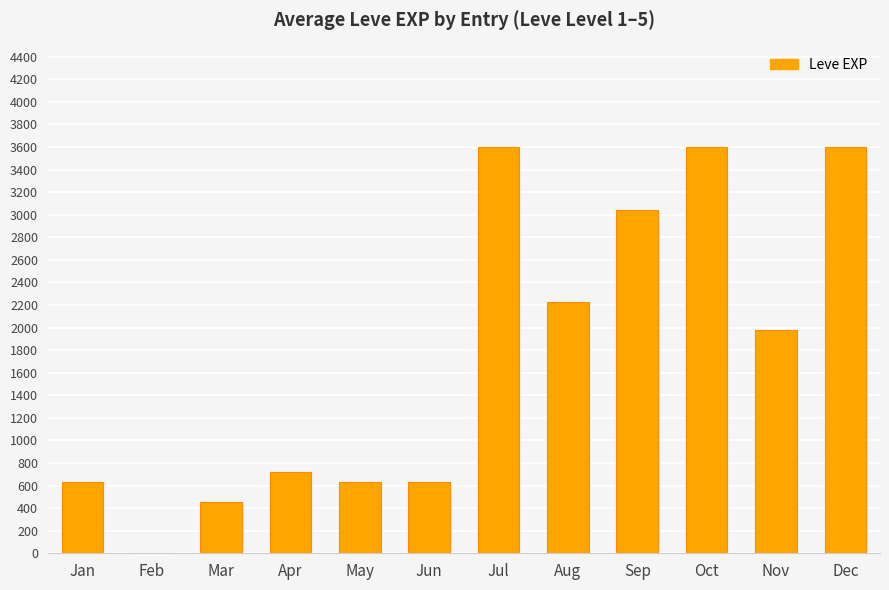

Which has a higher value, Apr or Jun?

Apr